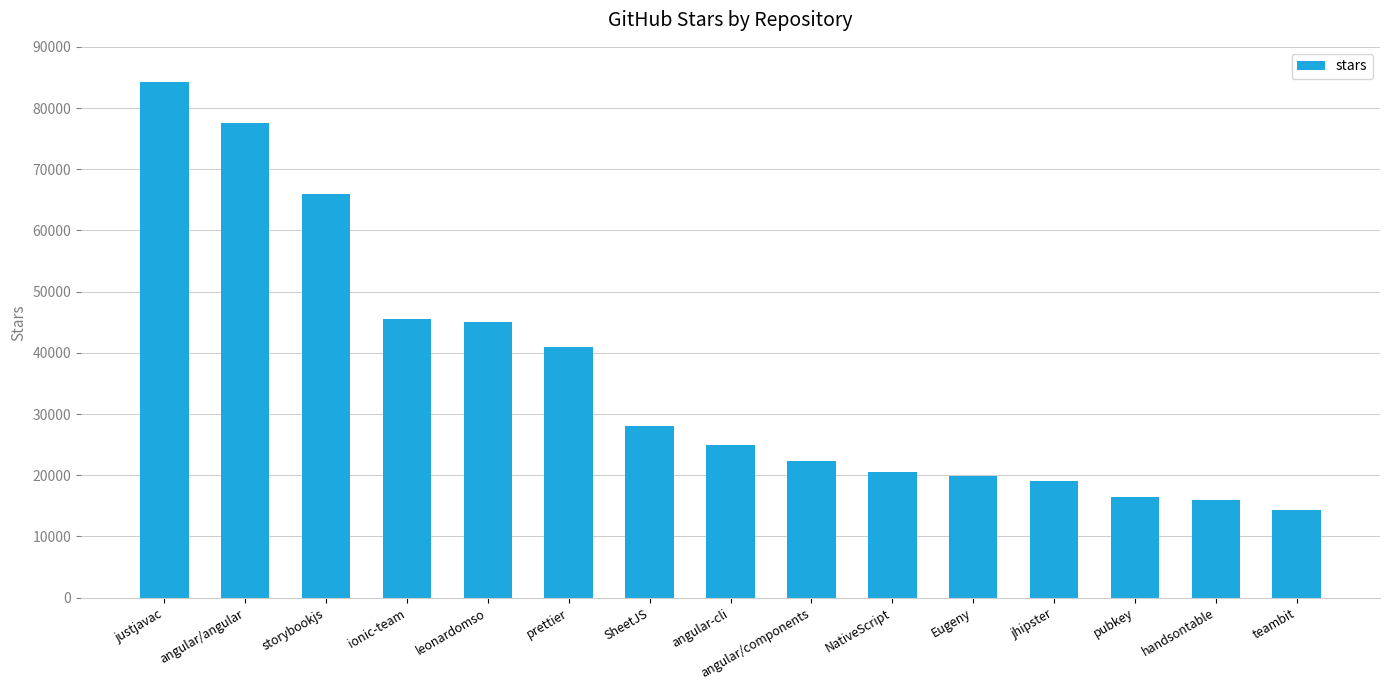

What value does the data have at leonardomso, to the nearest 50?

45100